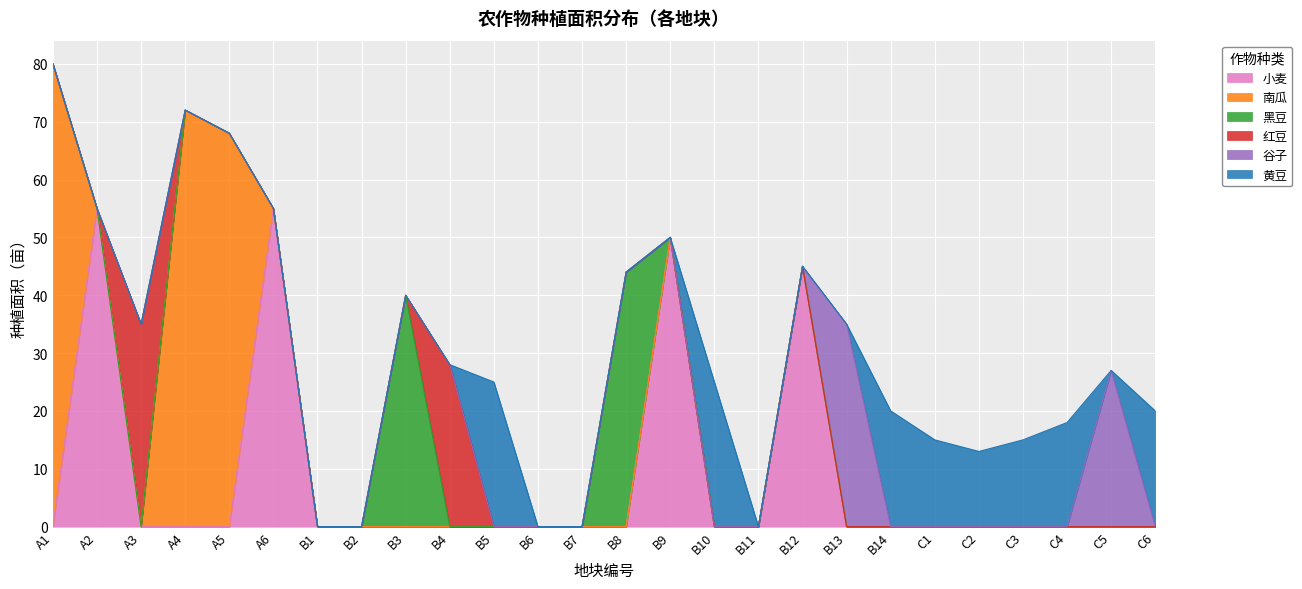

How many lines are shown in the chart?

6